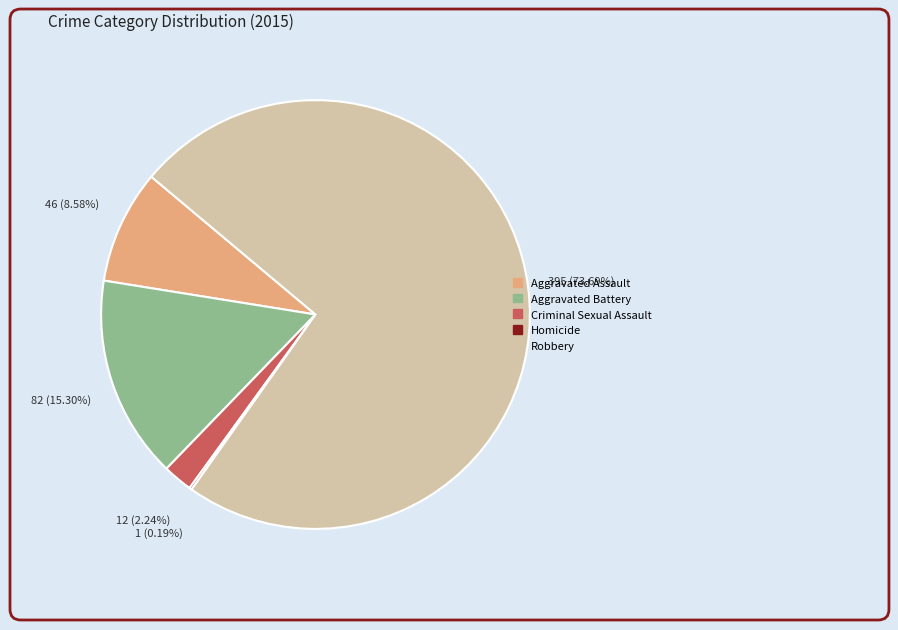

Which slice represents more than half of the pie?

Robbery